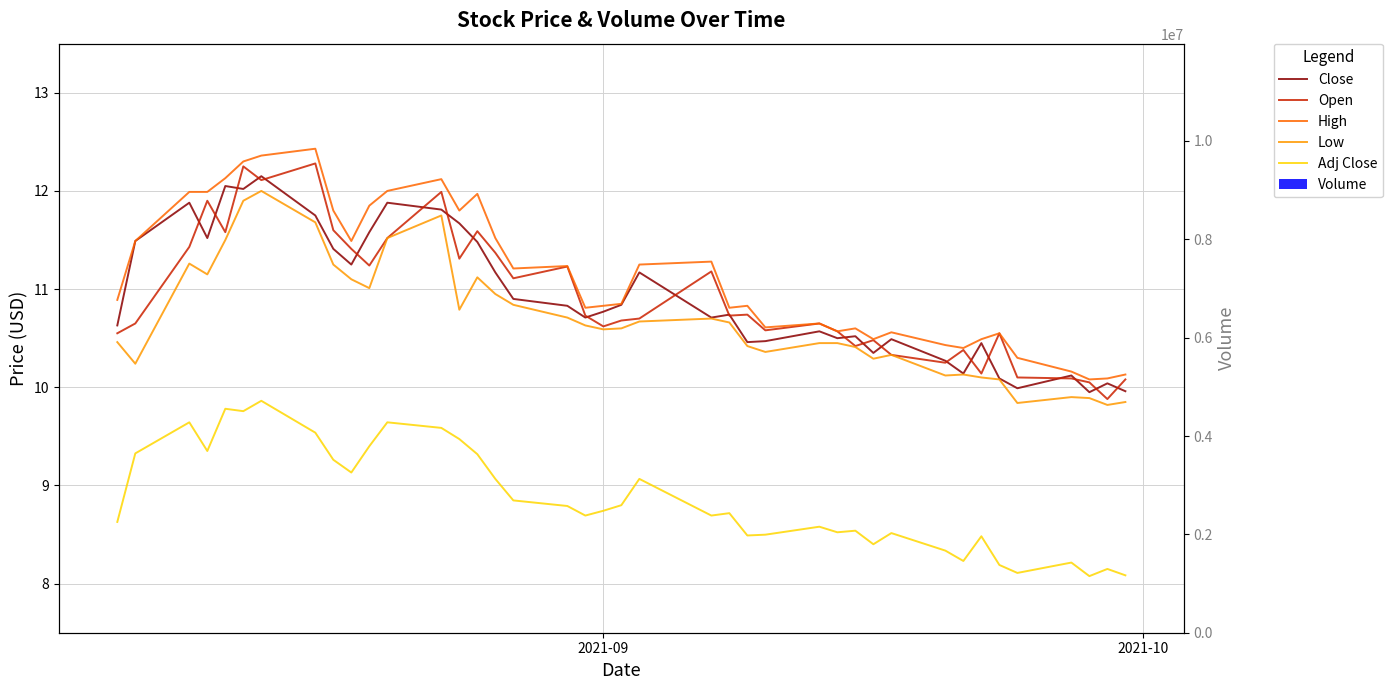

How many categories are shown in the chart?

40